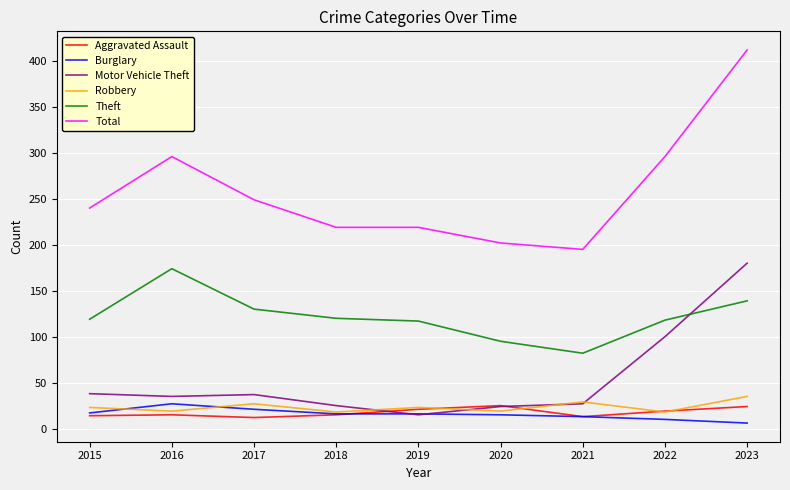

True or false: Burglary and Theft intersect in this chart.

False